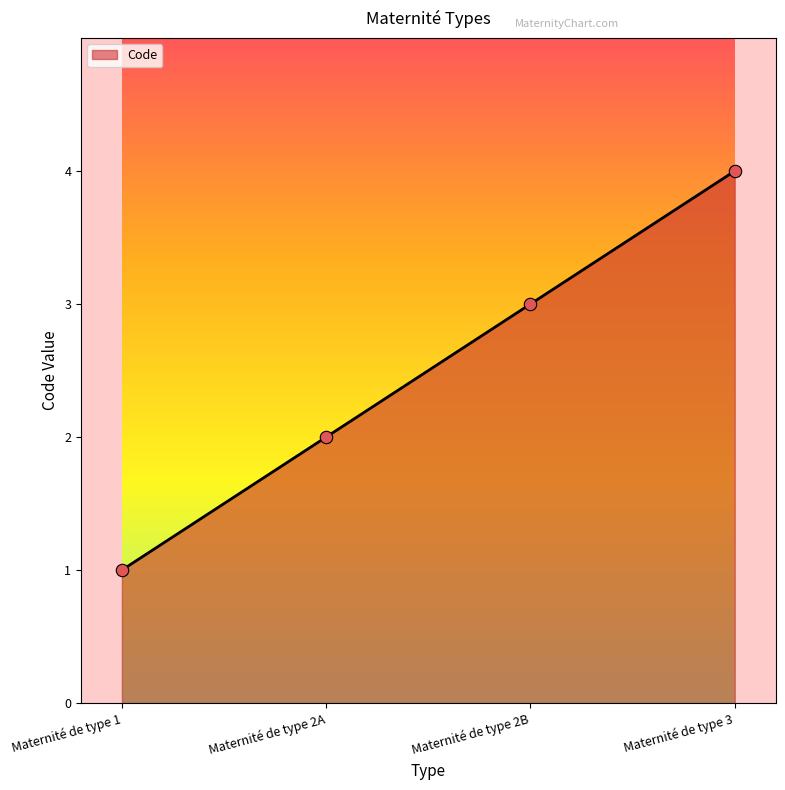

Between Maternité de type 3 and Maternité de type 1, which is larger?

Maternité de type 3